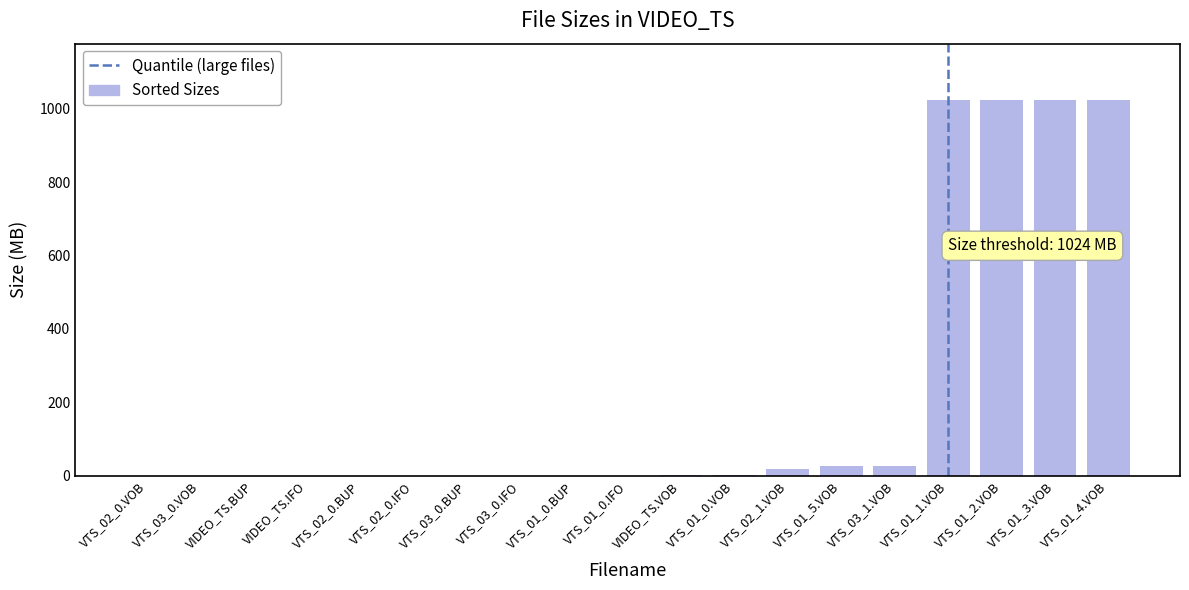

The value at VTS_03_1.VOB is 25.9. True or false?

True